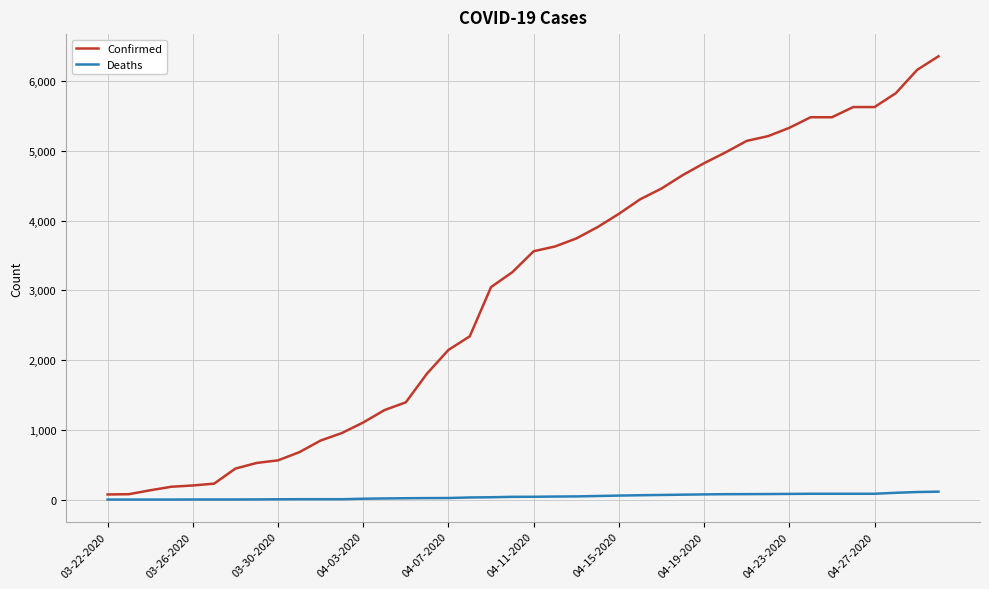

What is the sum of all Confirmed values?

119713